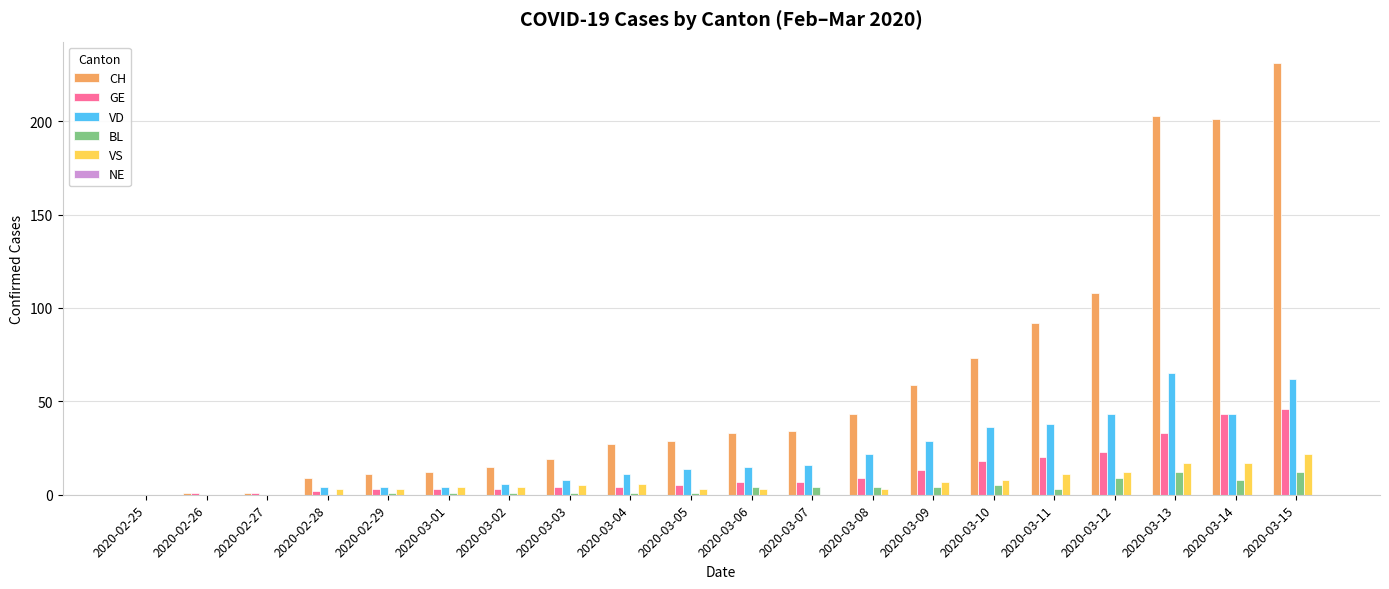

Which series has the largest range (max minus min)?

CH